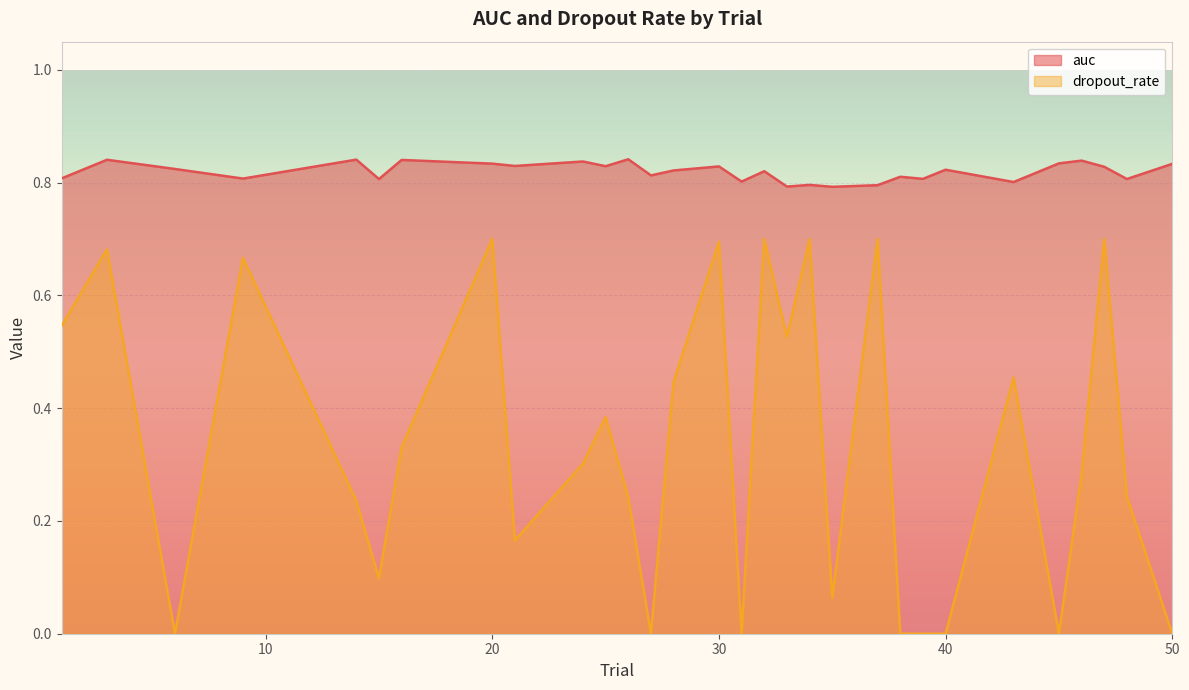

List the series in order of their overall mean, highest first.

auc, dropout_rate